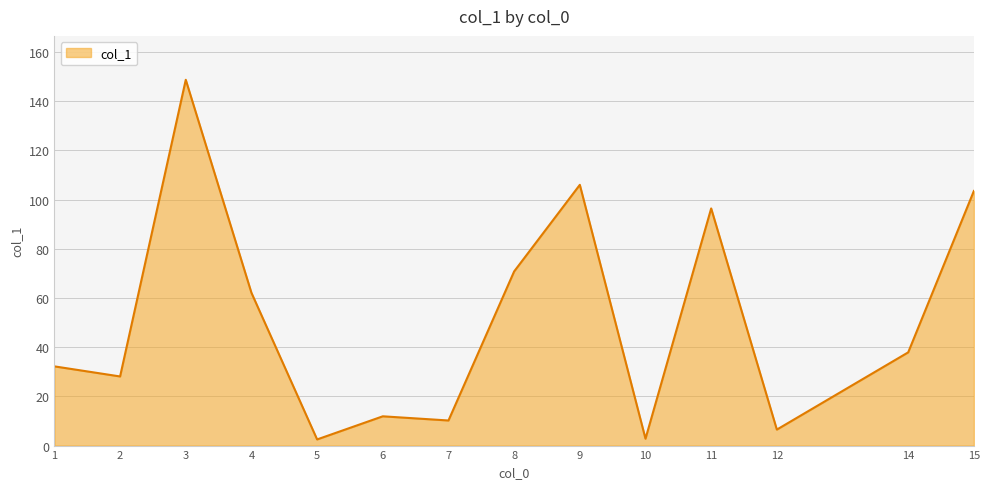

Does the chart display data point markers on the line(s)?

No